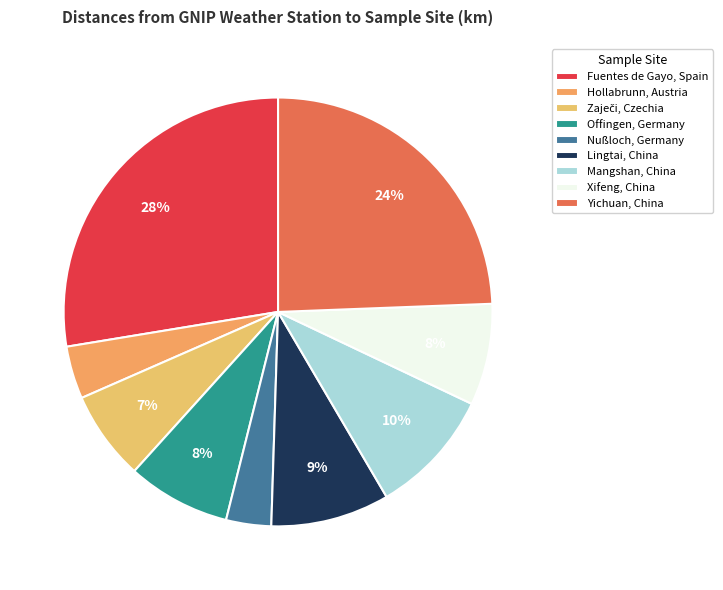

What percentage is the Hollabrunn, Austria slice, to the nearest percent?

4%